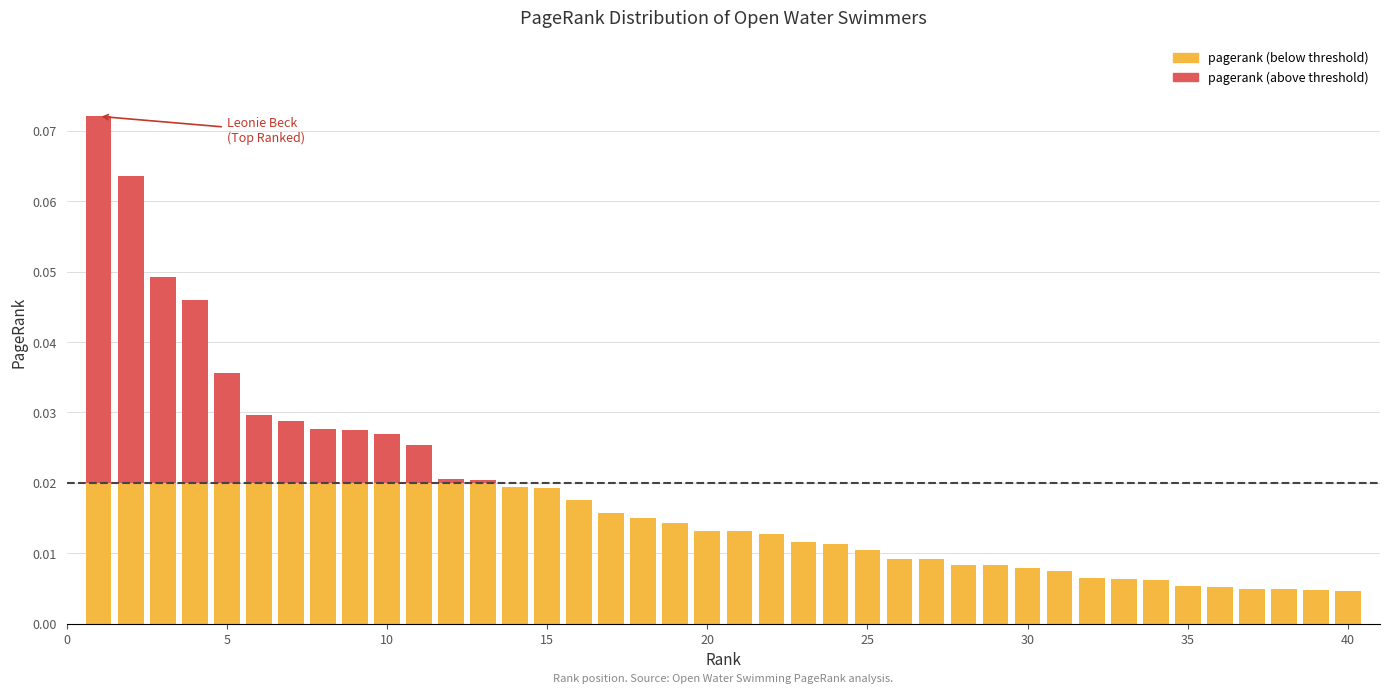

Does the chart contain stacked bars?

Yes